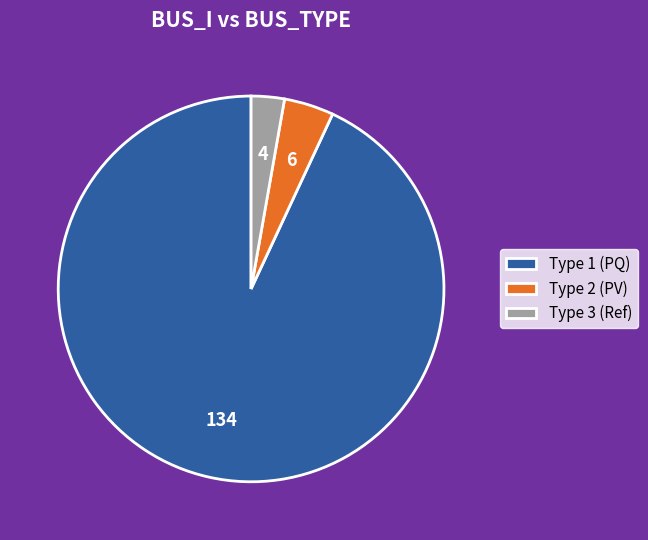

Which slice represents more than half of the pie?

Type 1 (PQ)